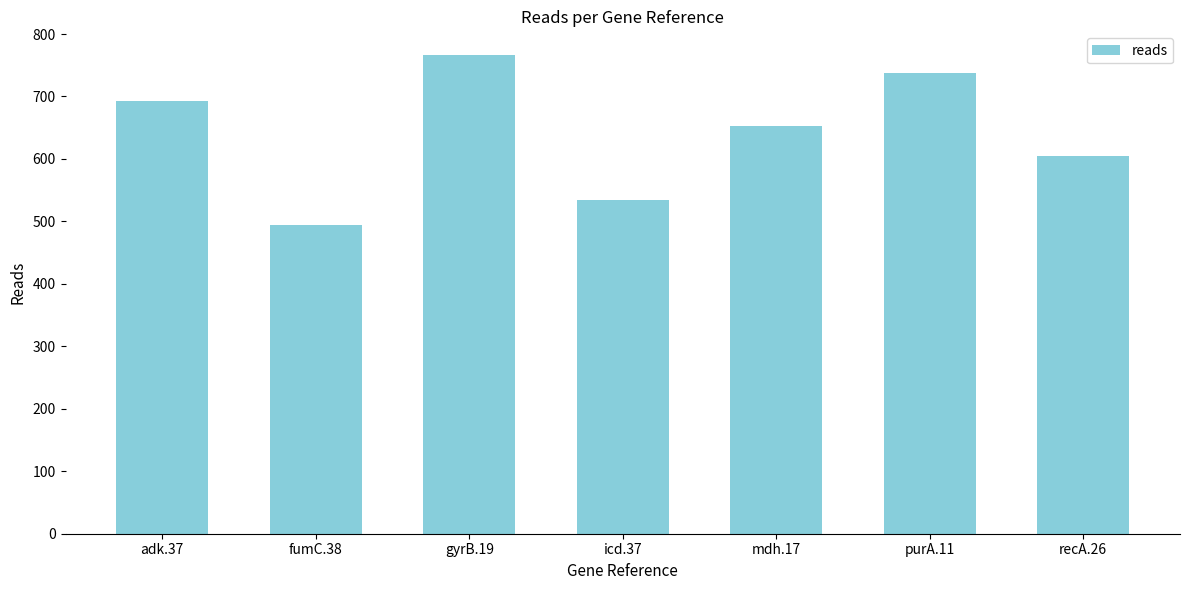

Rank the categories by value from highest to lowest.

gyrB.19, purA.11, adk.37, mdh.17, recA.26, icd.37, fumC.38